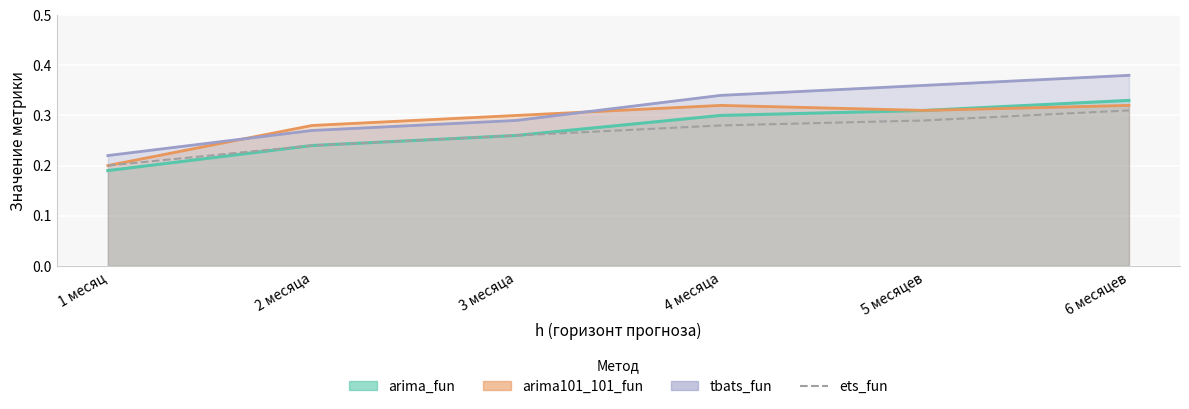

Rank the categories by value from highest to lowest.

6 месяцев, 5 месяцев, 4 месяца, 3 месяца, 2 месяца, 1 месяц